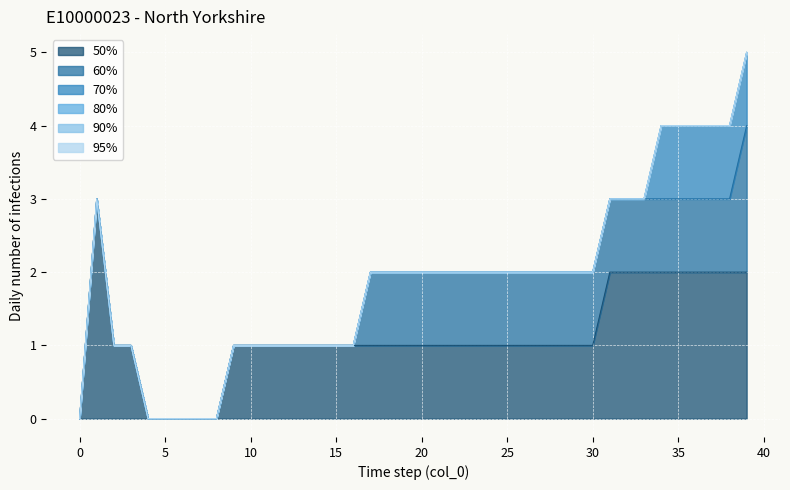

At which category is the sum across all series the highest?

39